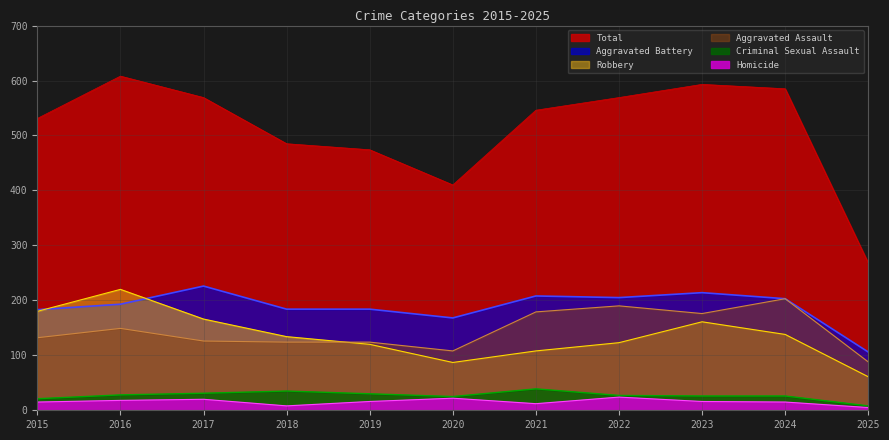

Rank the series by their maximum value, from highest to lowest.

Total, Aggravated Battery, Robbery, Aggravated Assault, Criminal Sexual Assault, Homicide